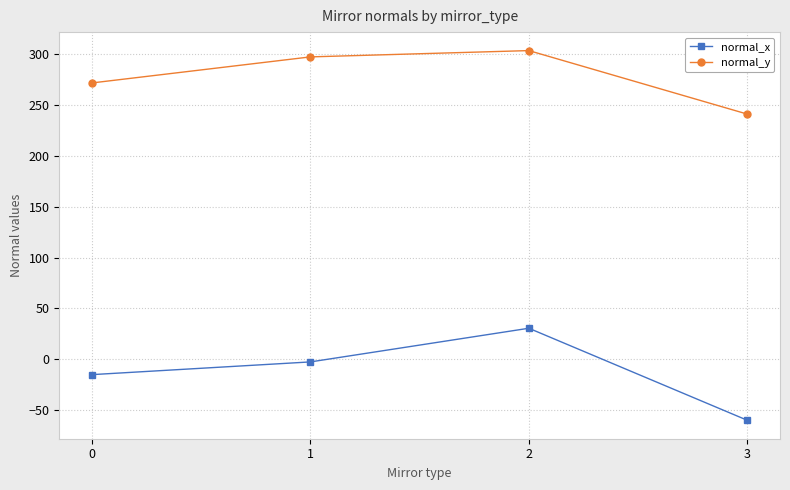

At which label does normal_x reach its peak?

2